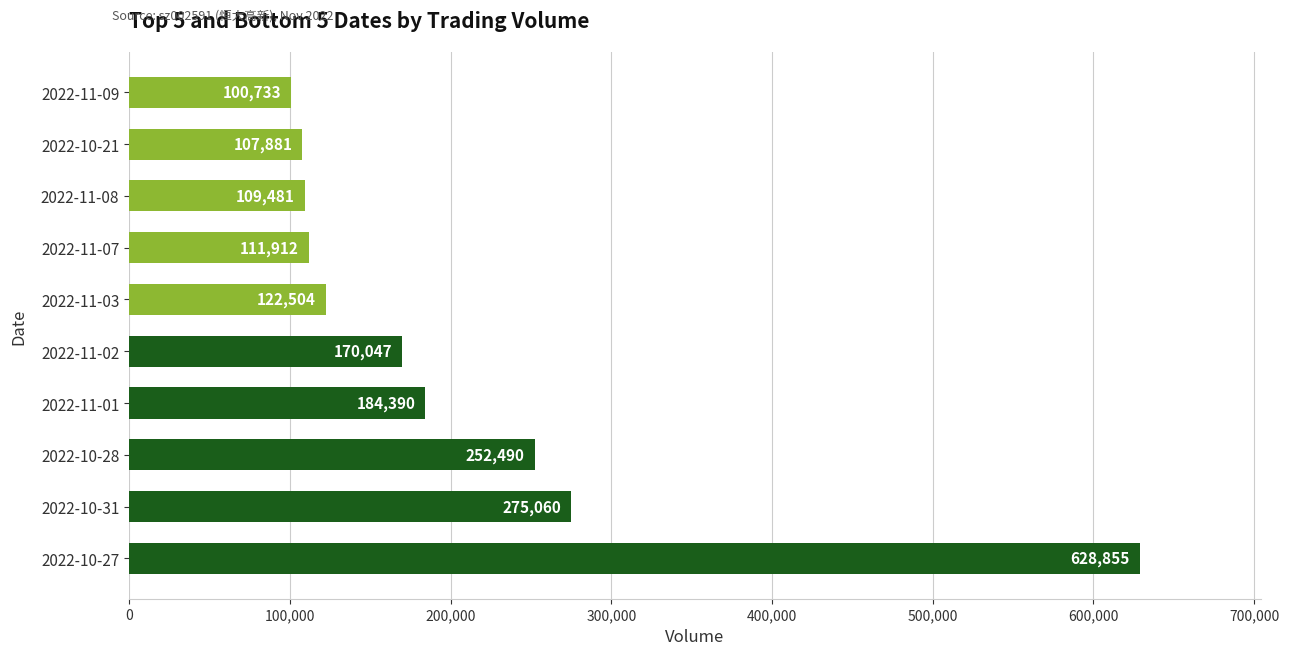

Rank the categories by value from highest to lowest.

2022-10-27, 2022-10-31, 2022-10-28, 2022-11-01, 2022-11-02, 2022-11-03, 2022-11-07, 2022-11-08, 2022-10-21, 2022-11-09